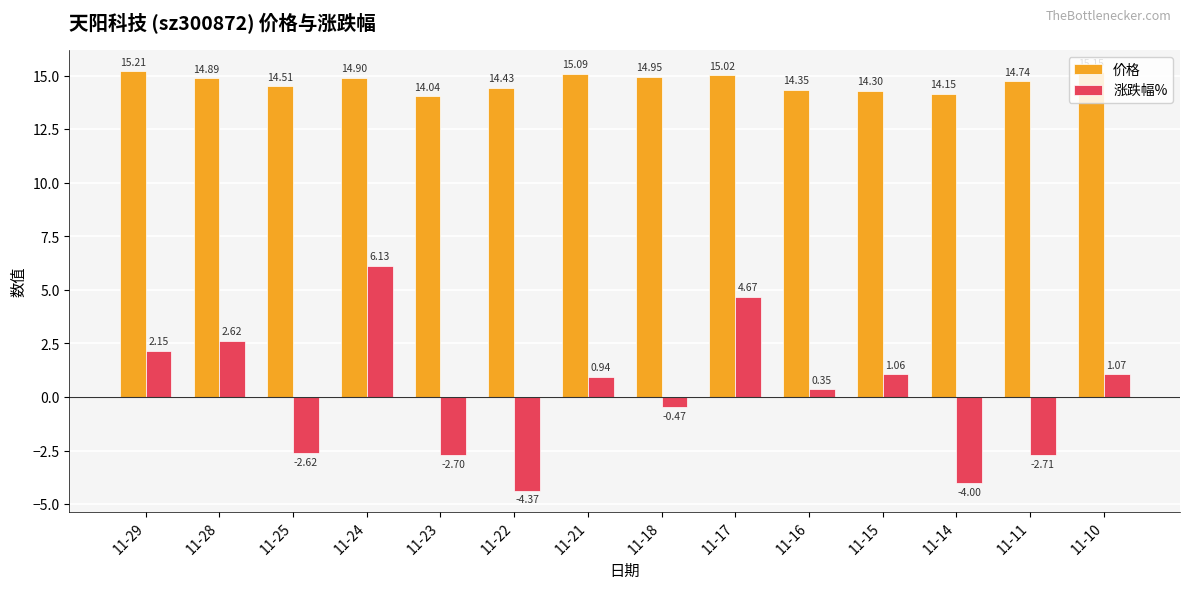

List the series in order of their peak value, lowest first.

涨跌幅%, 价格